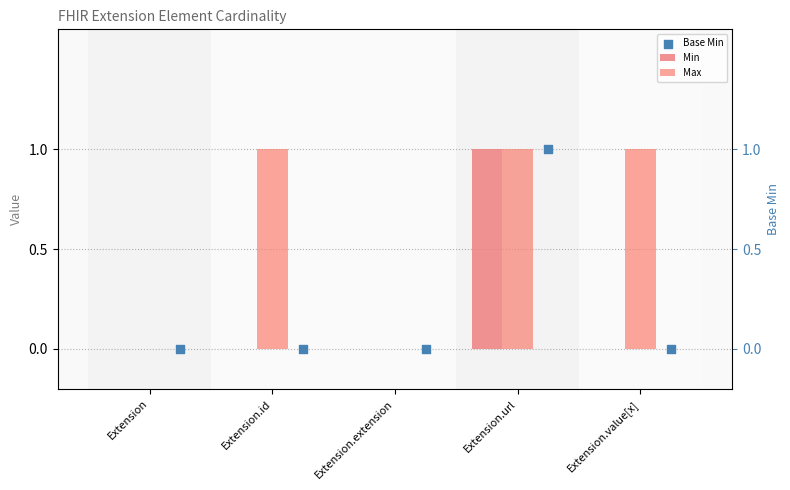

At which category is the sum across all series the highest?

Extension.url